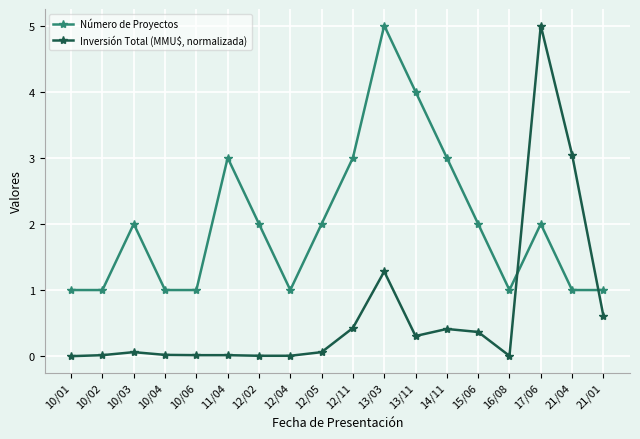

How many interior local peaks does the Número de Proyectos series have?

4